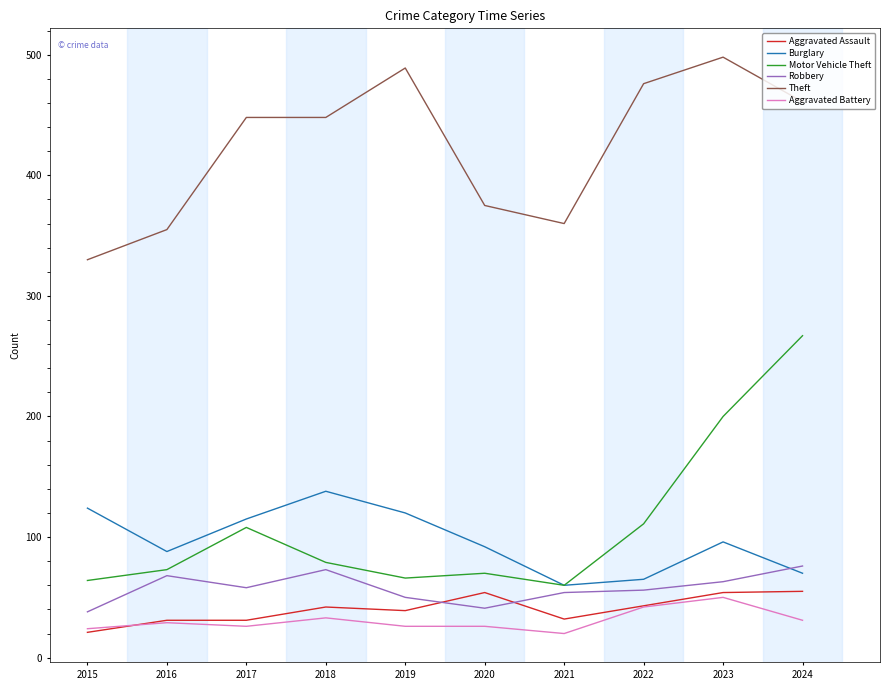

What is the maximum value for Motor Vehicle Theft?

267